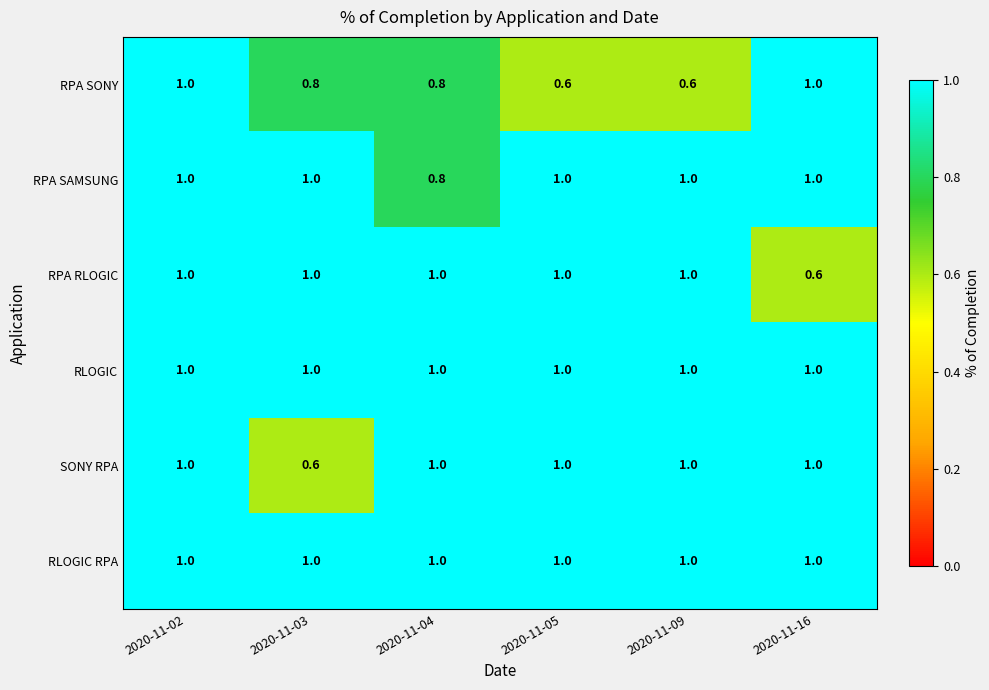

What is the minimum value shown in the chart?

0.6